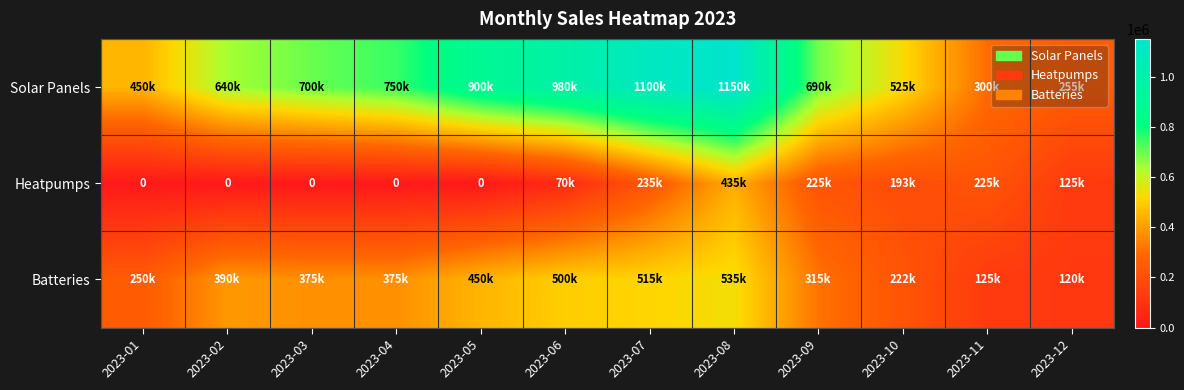

Rank the categories by Heatpumps value from lowest to highest.

2023-01, 2023-02, 2023-03, 2023-04, 2023-05, 2023-06, 2023-12, 2023-10, 2023-09, 2023-11, 2023-07, 2023-08